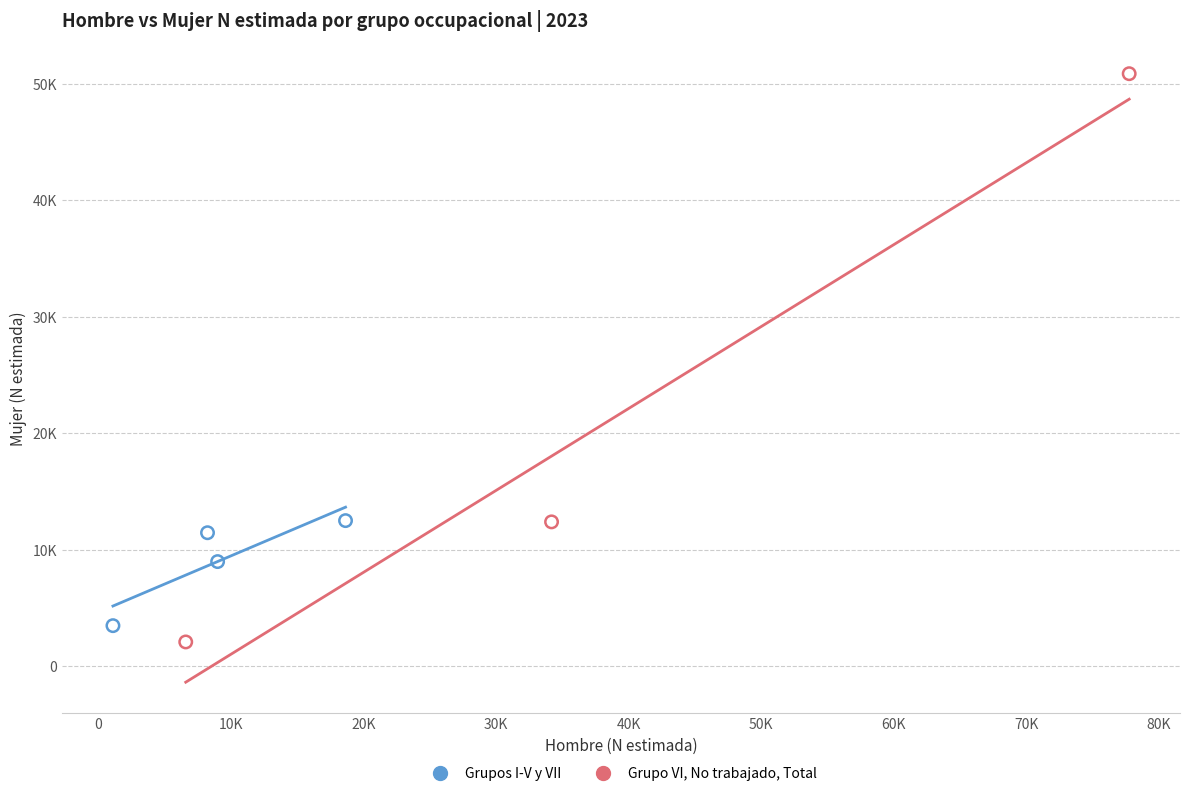

What are all the series names shown in the legend?

Grupos I-V y VII, Grupo VI, No trabajado, Total